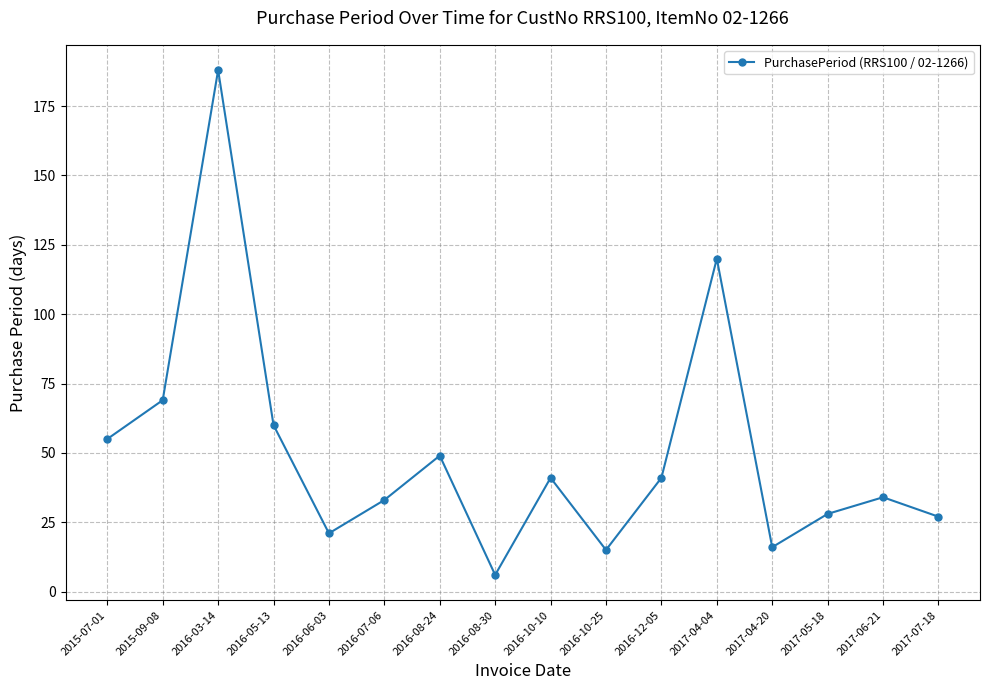

Is it true that the value at 2016-08-24 is 87?

False